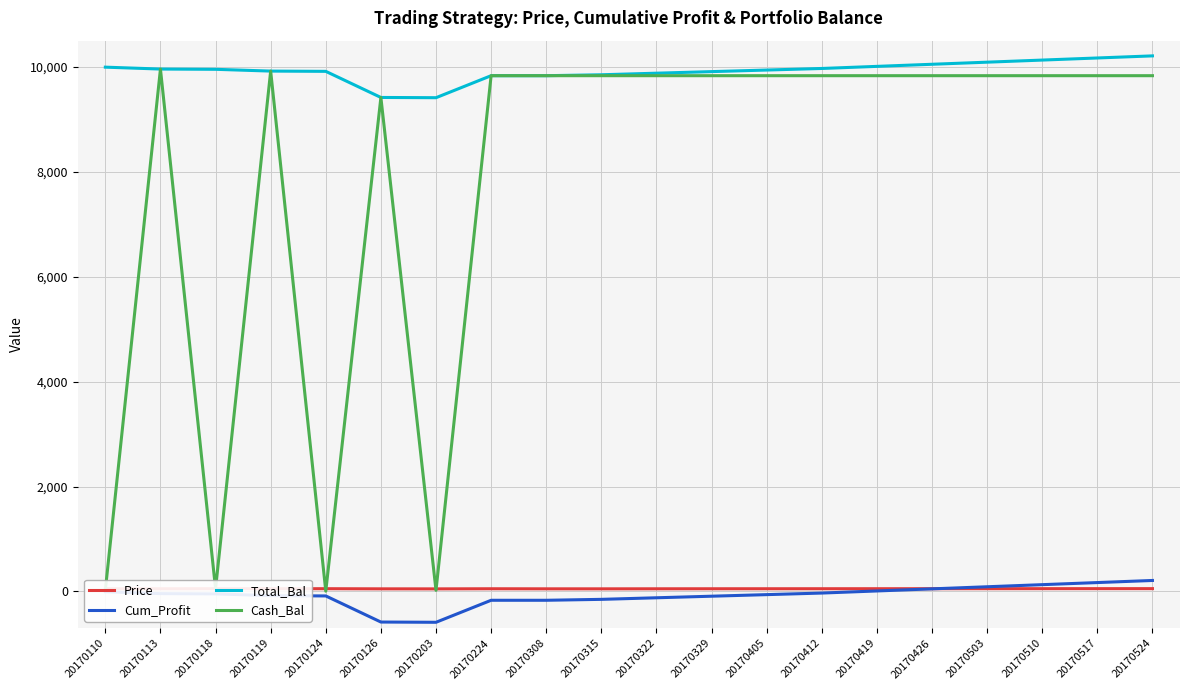

Read the Price value at 20170110.

52.2